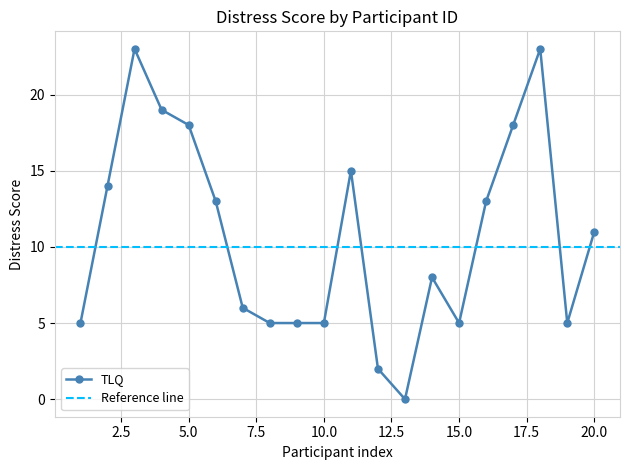

True or false: the data shows 104146 at 80041.

False